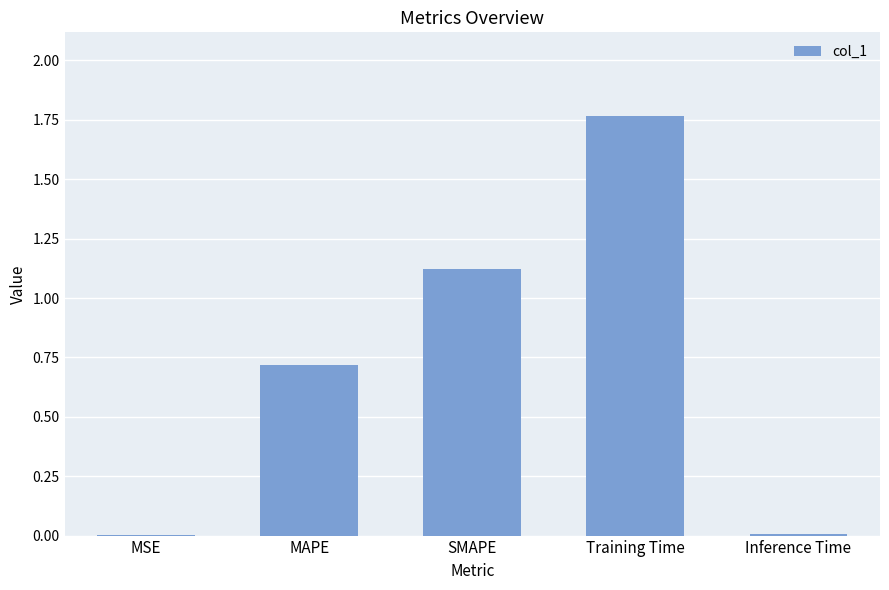

The chart shows a value of 0.3 at SMAPE. True or false?

False